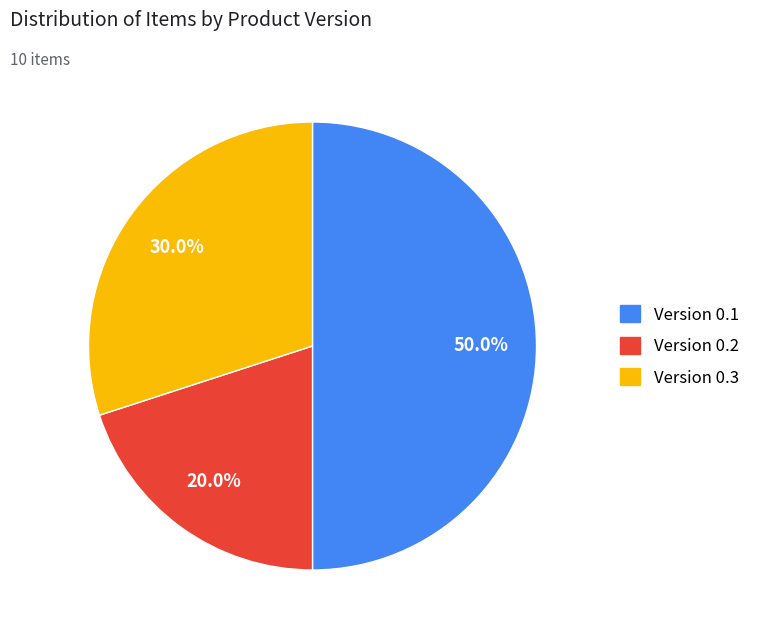

Does Version 0.3 represent more than half of the total?

No